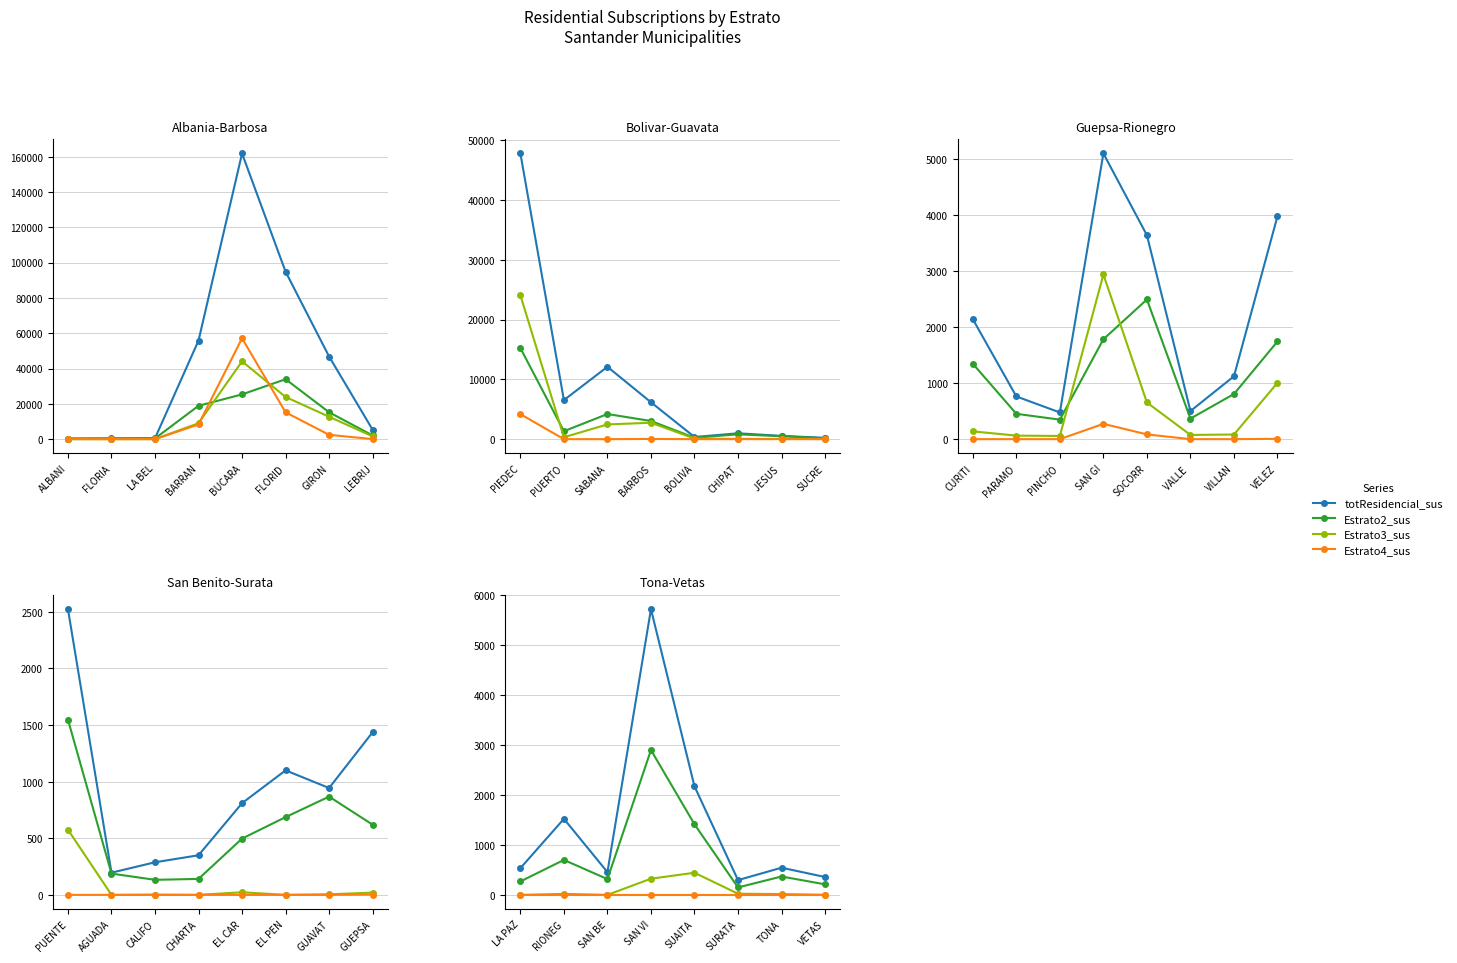

Where does the Estrato2_sus series first go above 368?

RIONEG